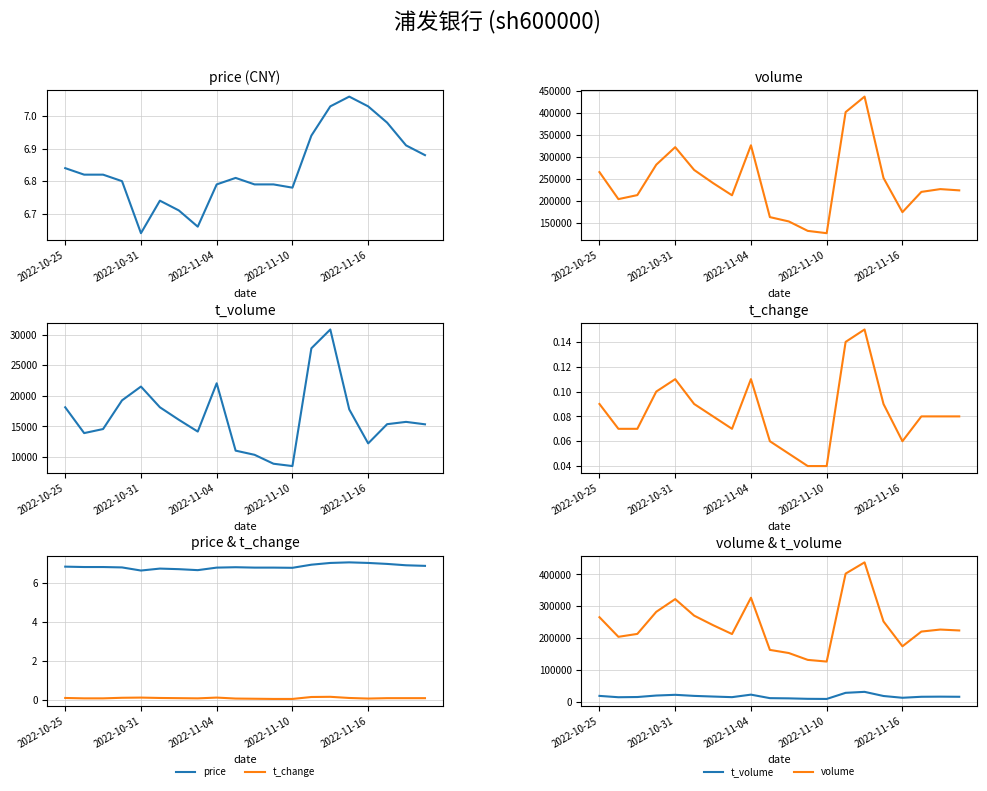

Is it true that t_change equals 0.0 at 2022-11-04?

False